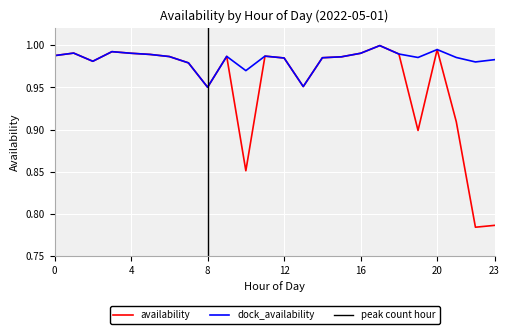

True or false: availability and dock_availability intersect in this chart.

False